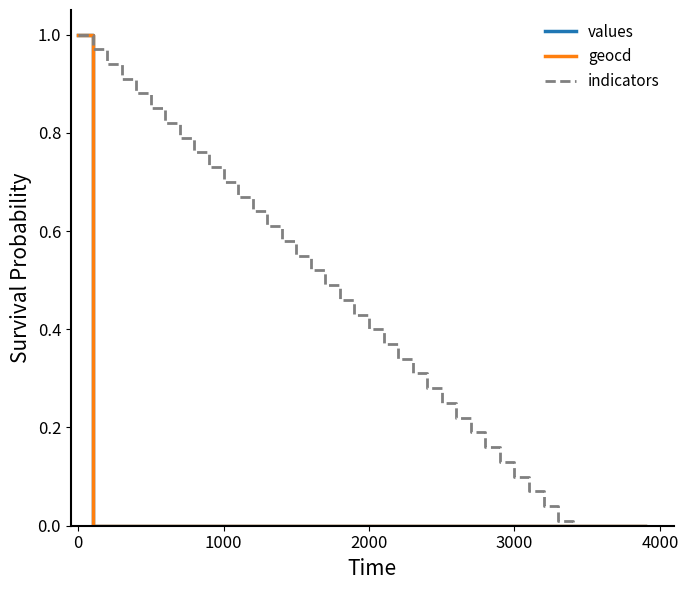

Does the chart display data point markers on the line(s)?

No